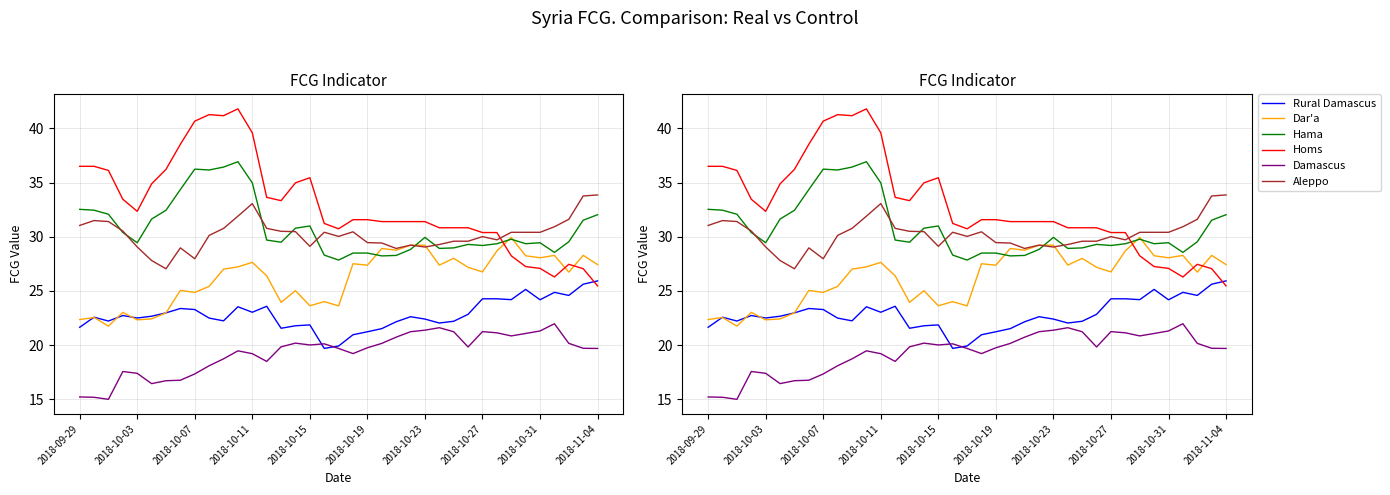

What is the smallest value displayed?

15.0